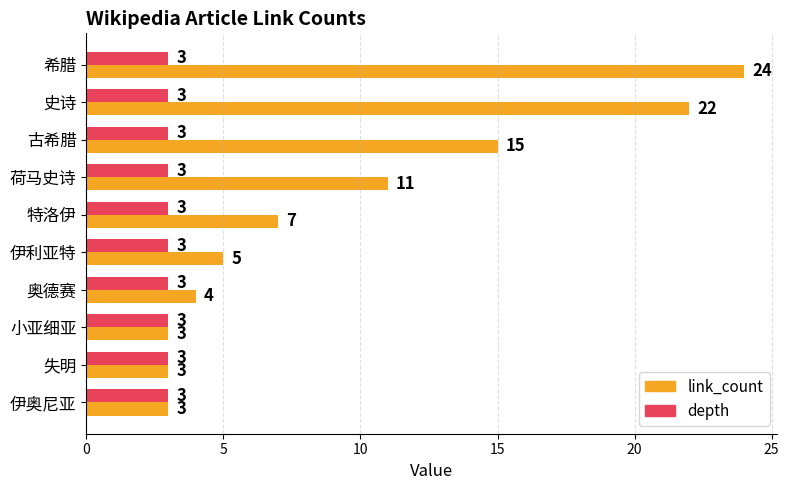

Rank the series by their maximum value, from highest to lowest.

link_count, depth